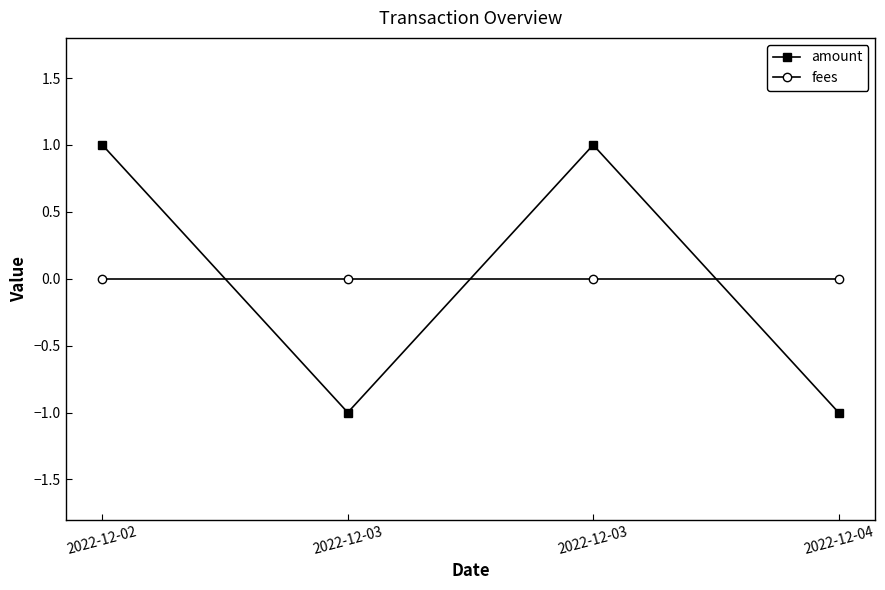

Reading right to left, extract all data points from this chart.

amount: 2022-12-04=-1	2022-12-03=1	2022-12-03=-1	2022-12-02=1
fees: 2022-12-04=0	2022-12-03=0	2022-12-03=0	2022-12-02=0